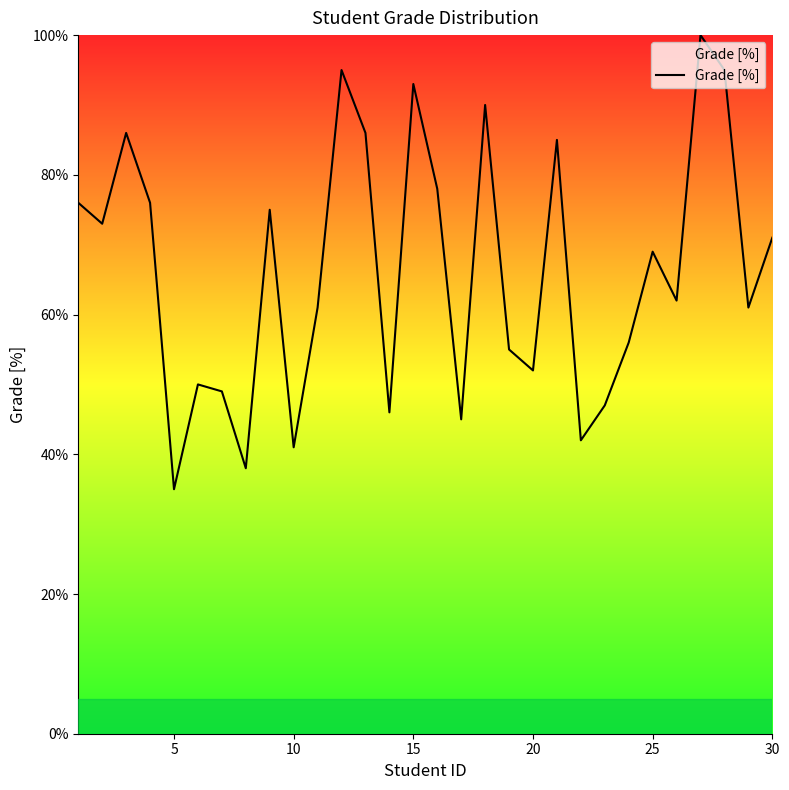

What is the smallest value displayed?

35